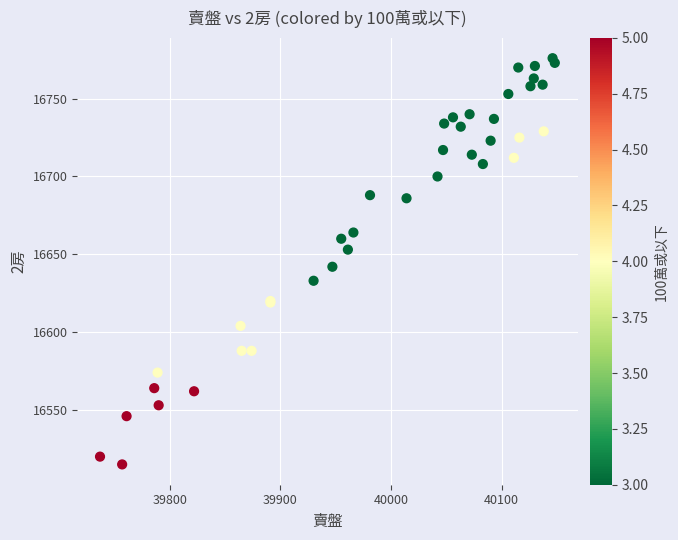

What Y value in the scatter plot is closest to 16645?

16642